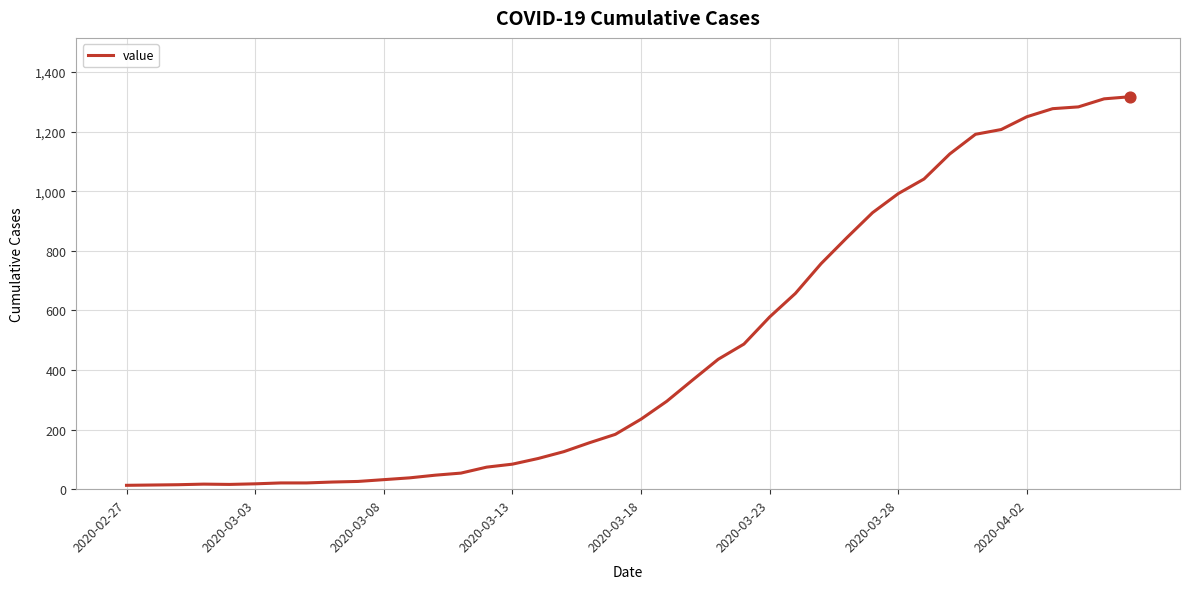

What is the greatest value displayed?

1317